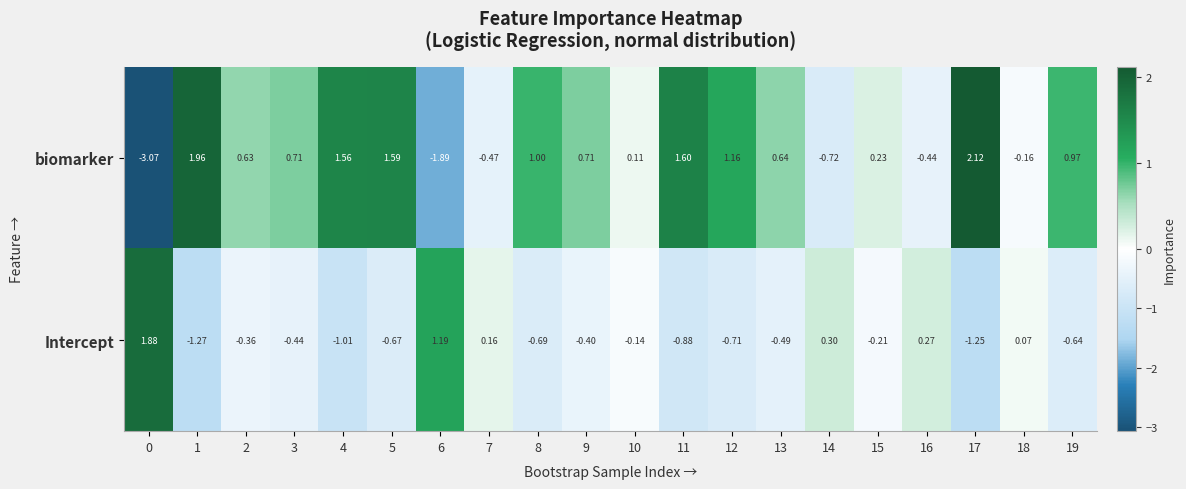

Rank the series by their average value, from lowest to highest.

Intercept, biomarker